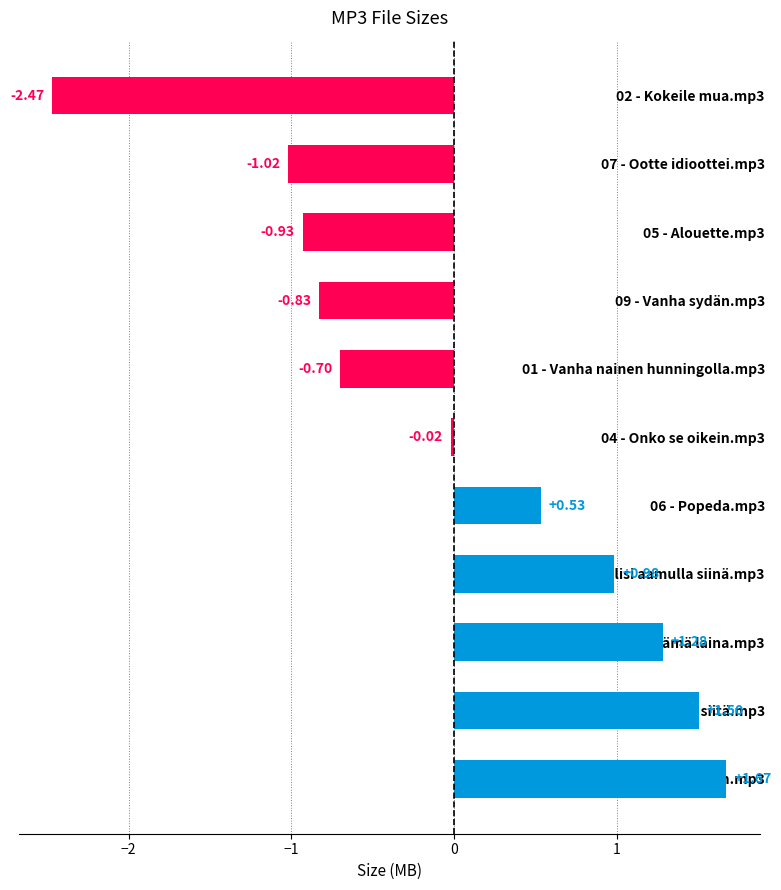

What is the difference between the maximum and minimum values?

4.1